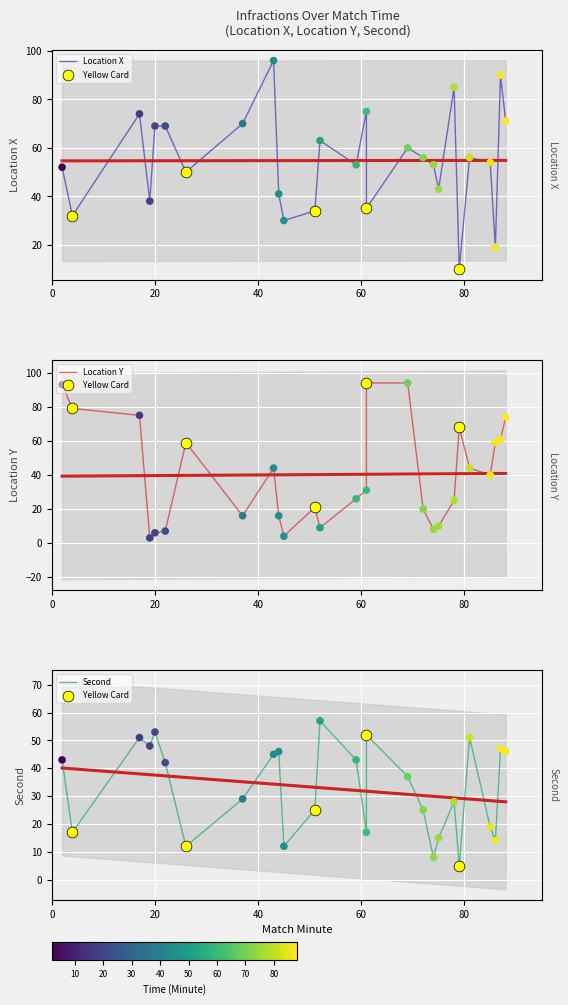

Which series has the largest total across all categories?

location_x